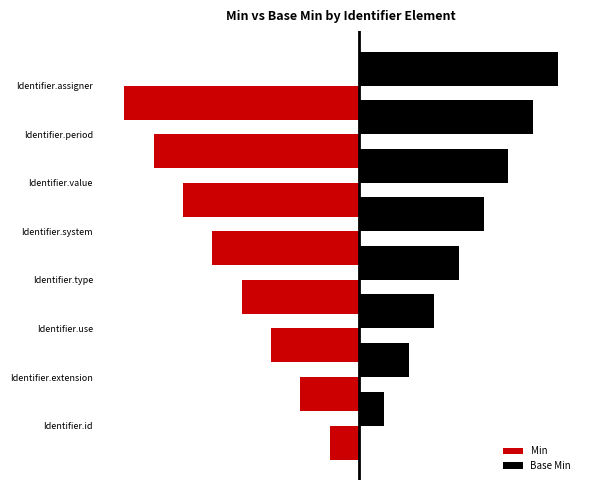

List the series in order of their peak value, highest first.

Base Min, Min